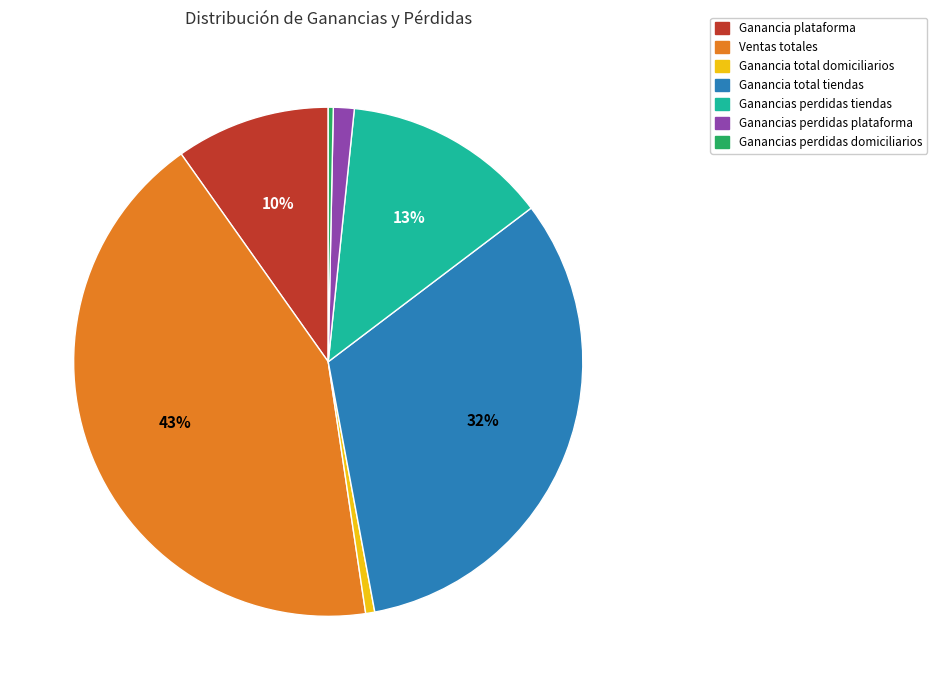

True or false: Ganancia total domiciliarios accounts for 1% of the total.

True